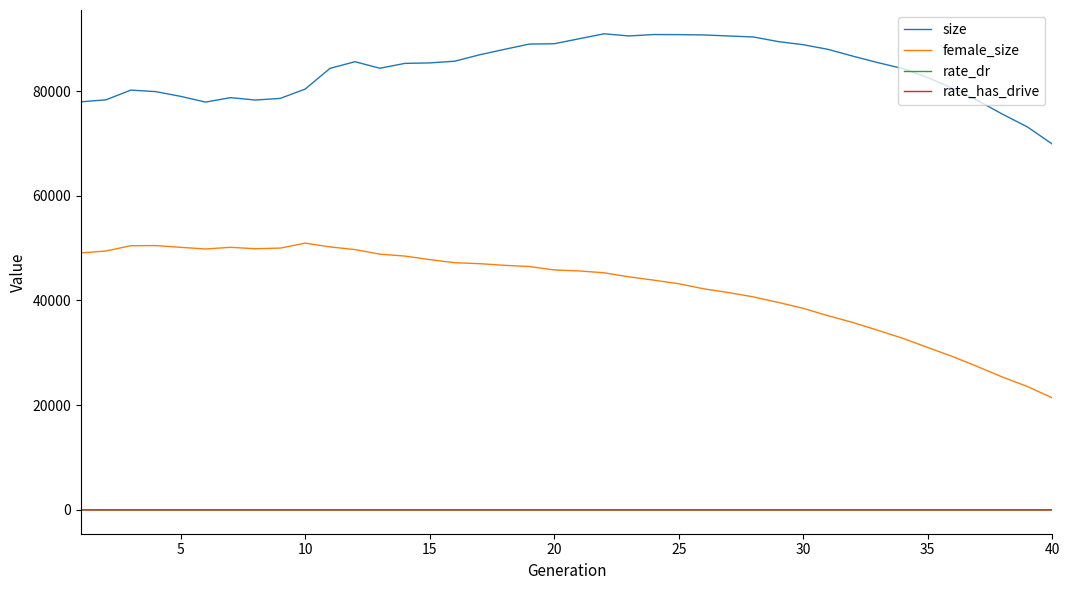

At how many categories does at least one series exceed 64656?

40